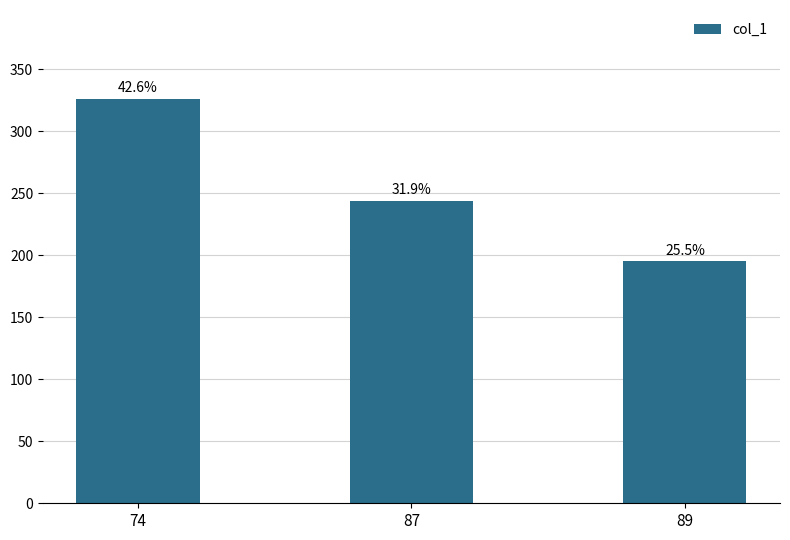

How many bars are there in total?

3